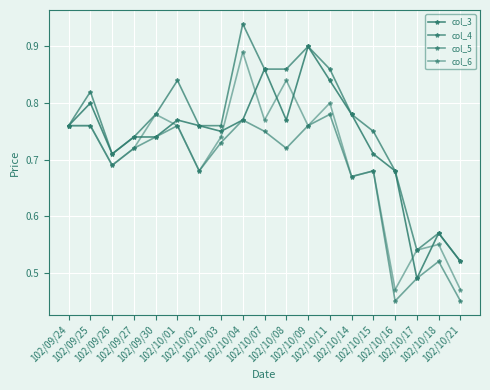

List the series in order of their peak value, highest first.

col_4, col_3, col_6, col_5